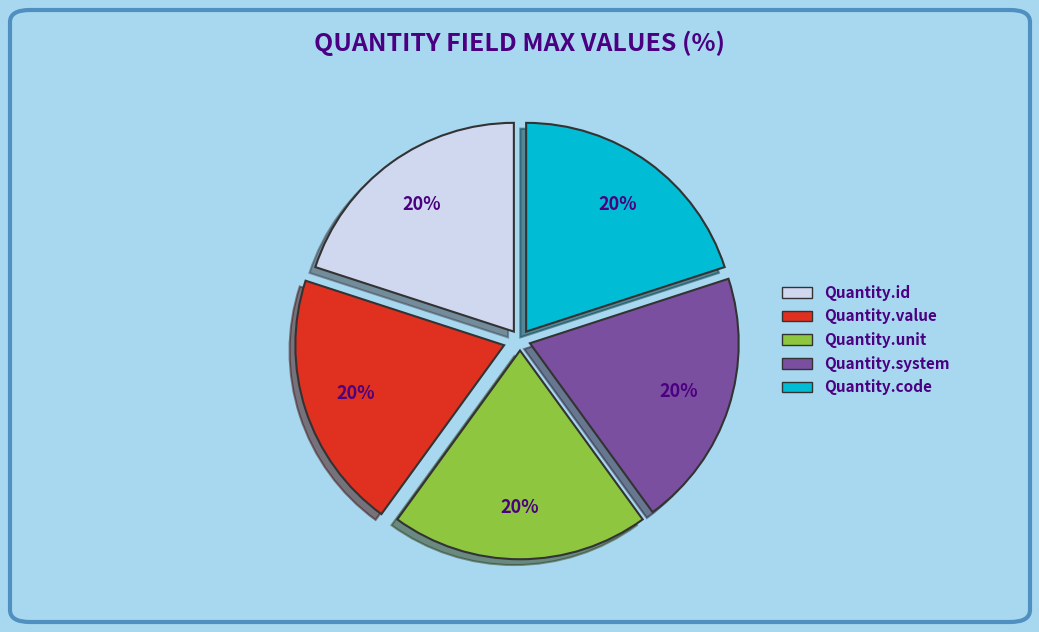

Does any single category account for the majority?

No